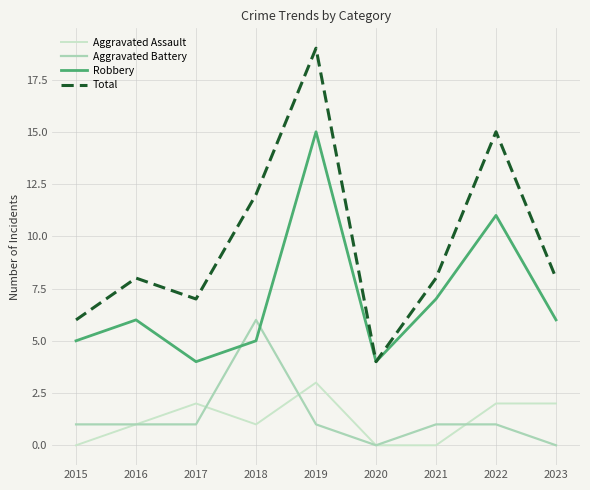

Which category has the highest value in the Robbery series?

2019